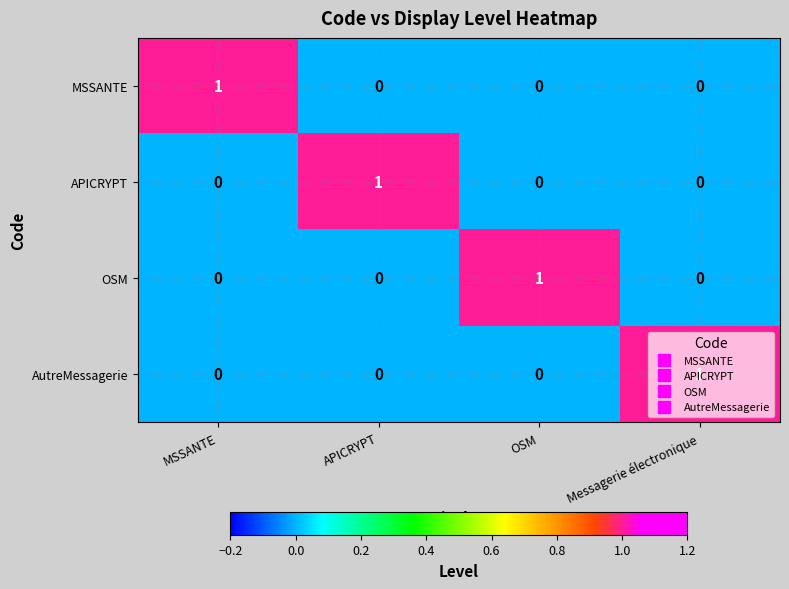

Count the number of data series in this chart.

4